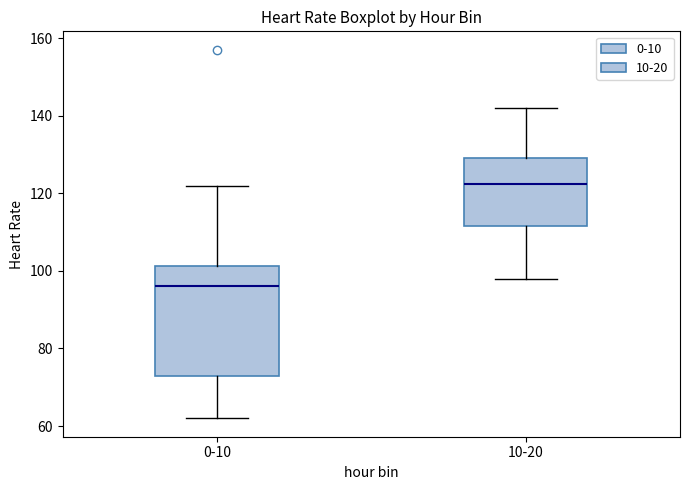

Comparing the boxes themselves (not the whiskers), which one is the tallest?

0-10